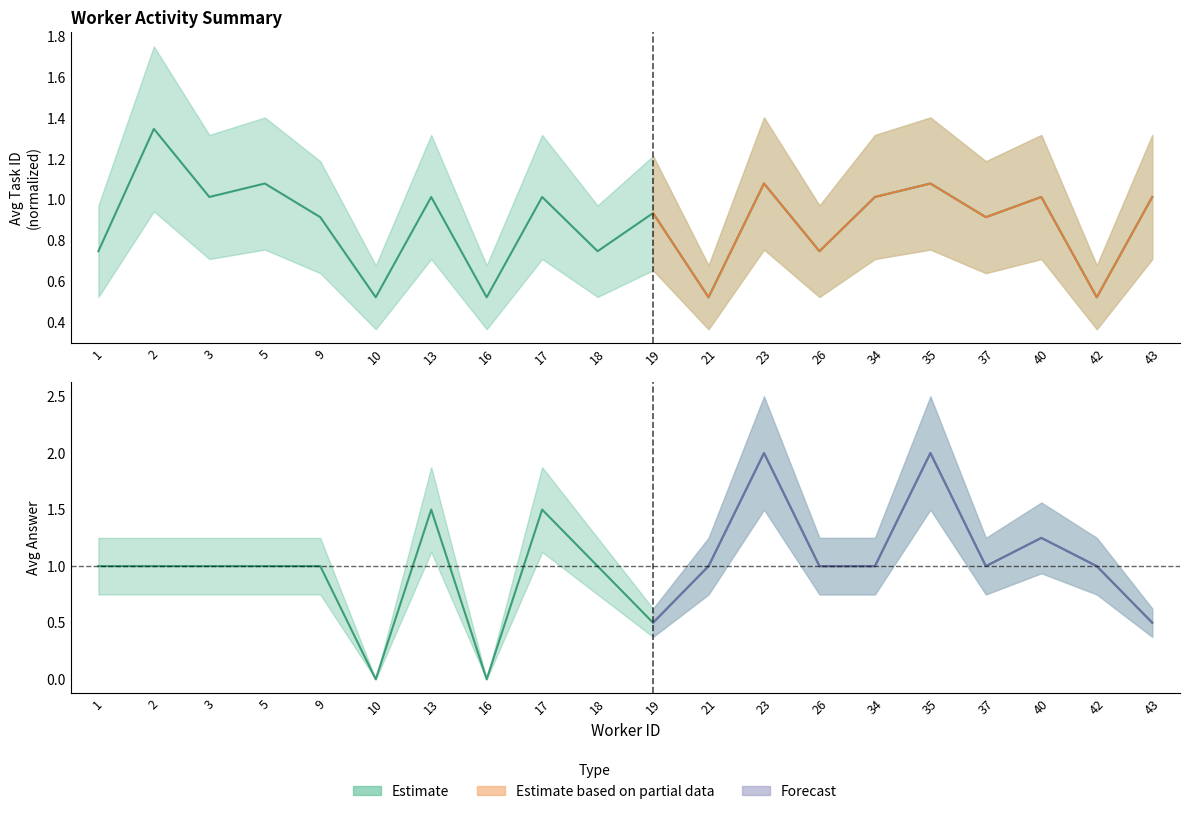

Which series ends up on top after the final intersection of avg_task and avg_answer?

avg_task